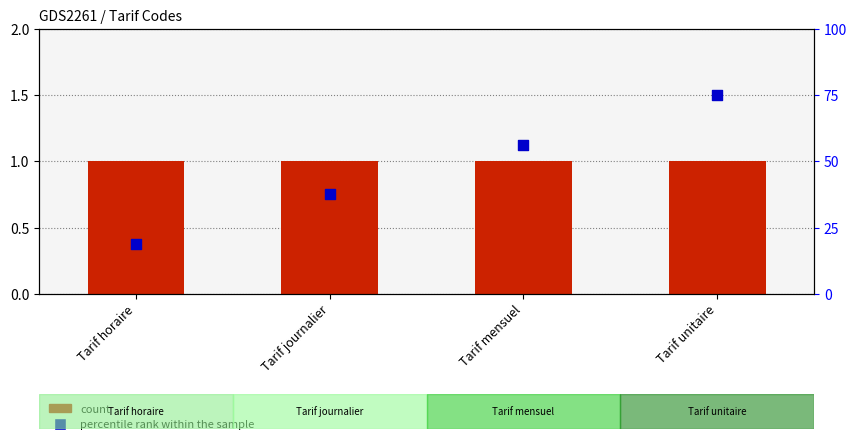

Which series reaches the minimum Y coordinate?

count